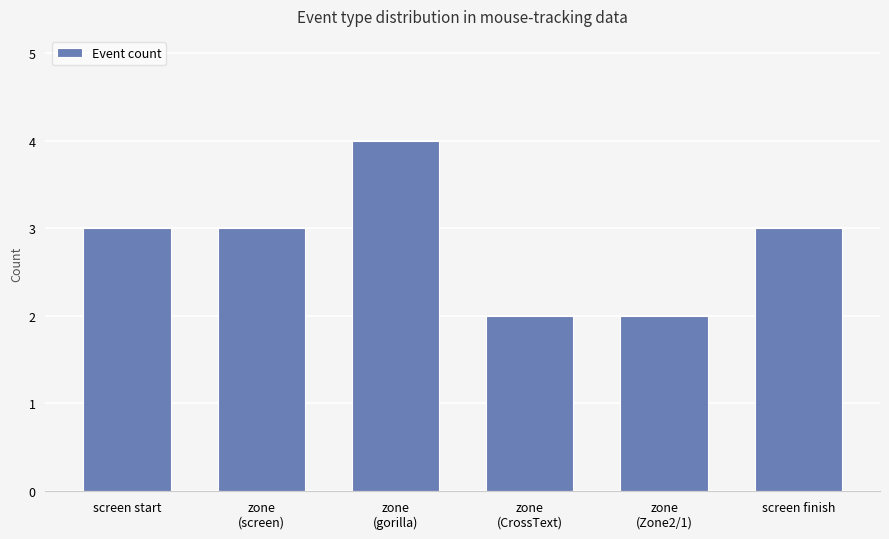

What is the approximate value at screen finish?

3